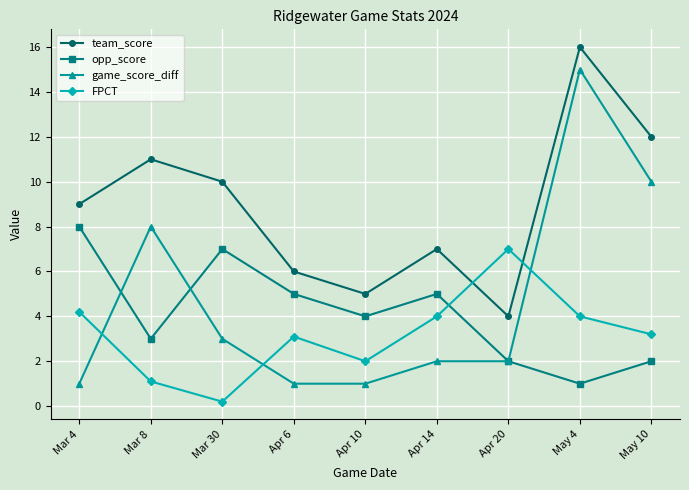

Which category has the lowest value in the team_score series?

Apr 20